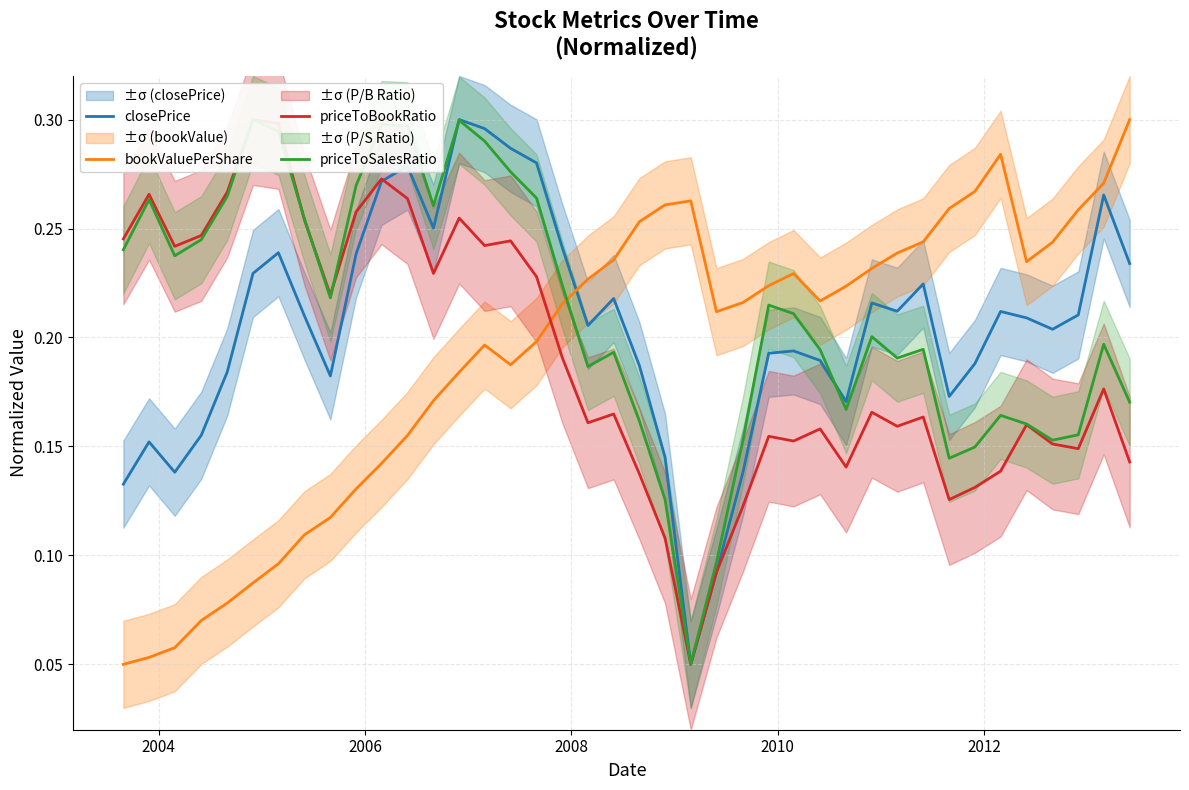

Does the chart have visible grid lines?

Yes